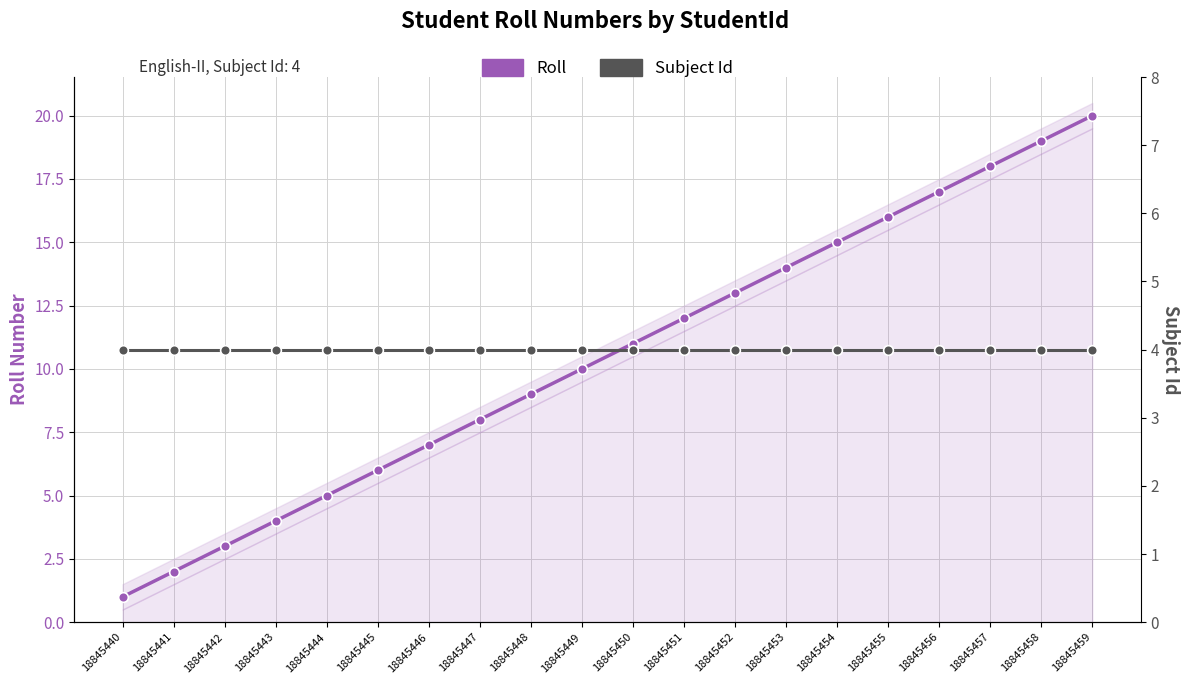

What is the difference between the Roll values at 18845453 and 18845448?

5